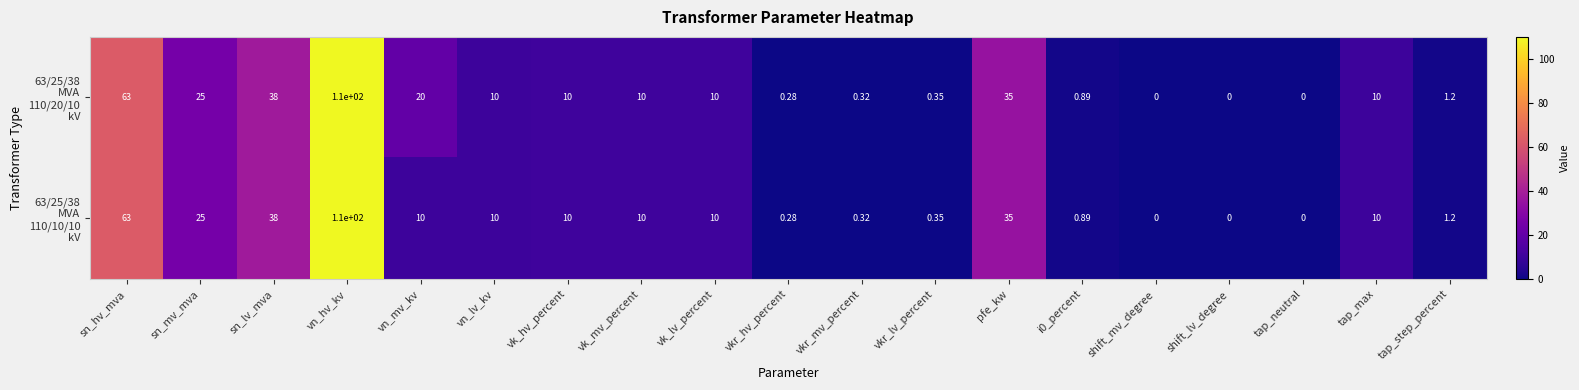

Which category has the highest value across all series?

vn_hv_kv